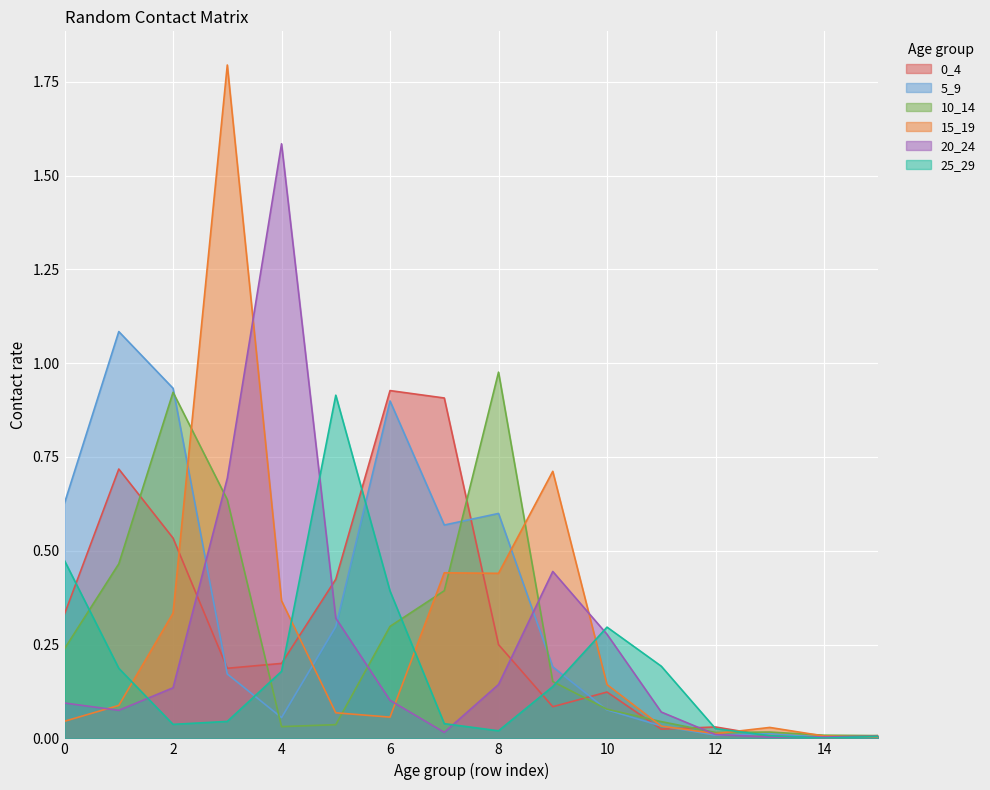

How many intersections are there between 5_9 and 0_4?

7